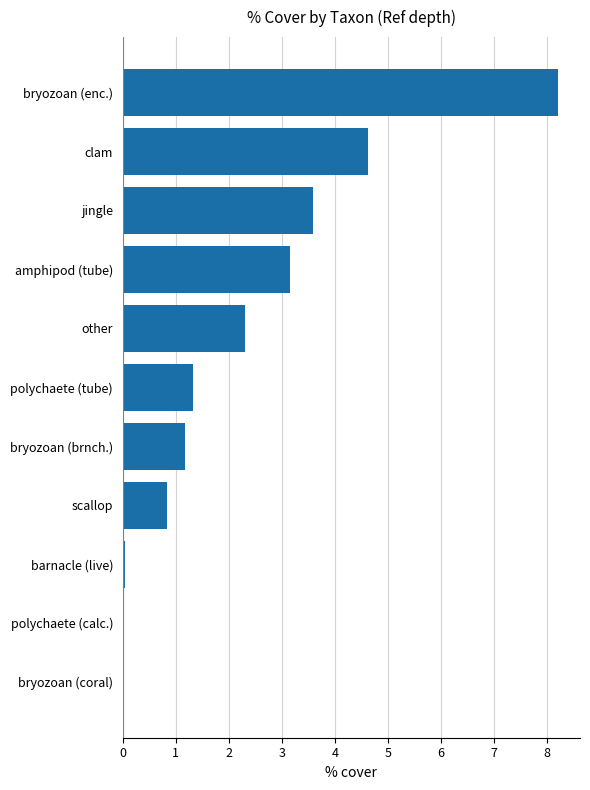

Does the chart contain stacked bars?

No